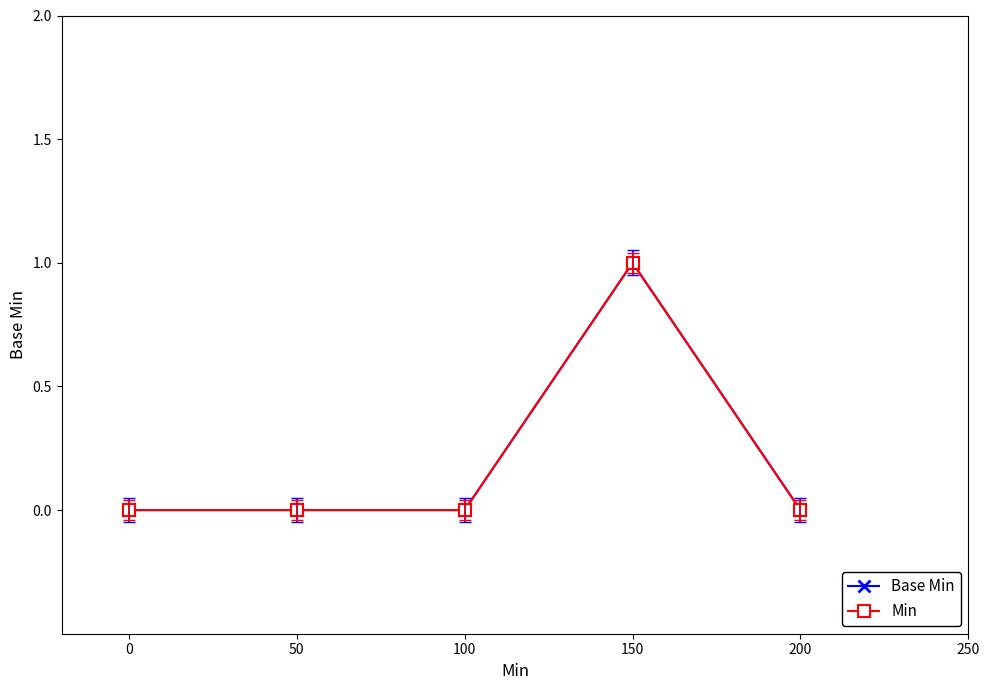

True or false: Base Min and Min intersect in this chart.

False